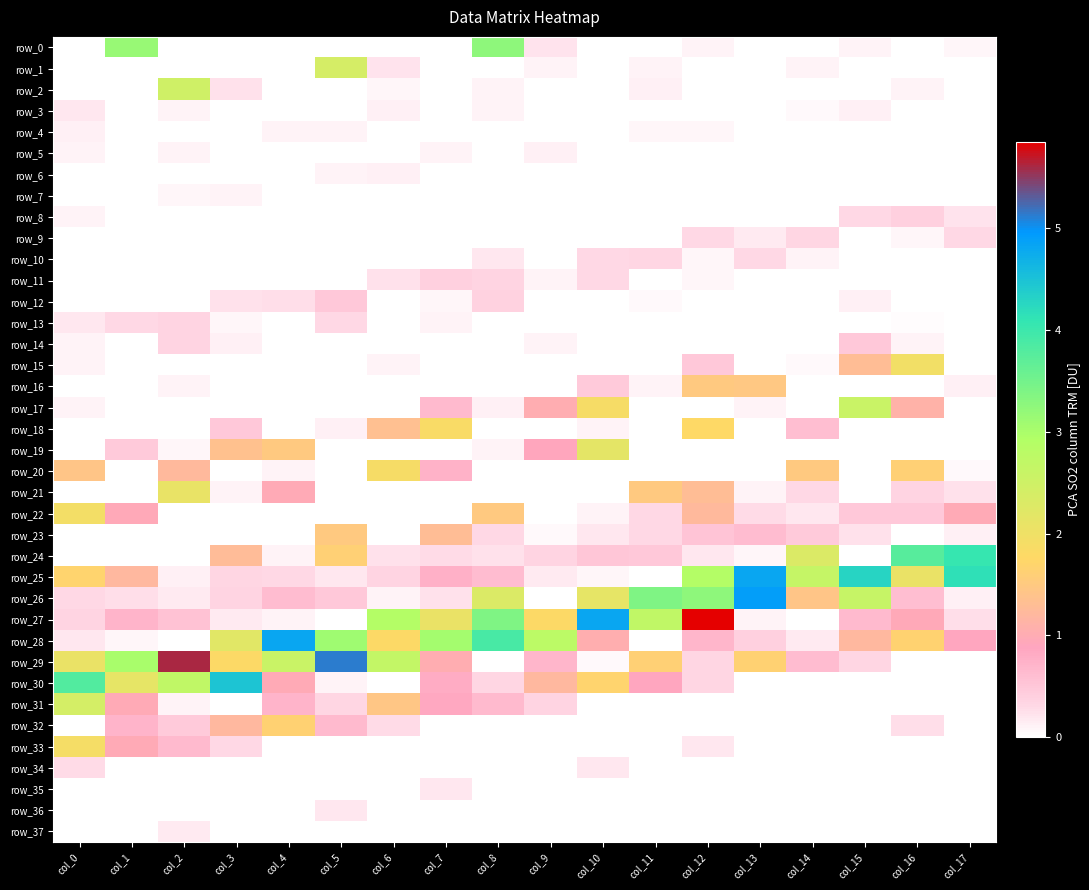

What value does the row_27 series have at col_17?

0.3